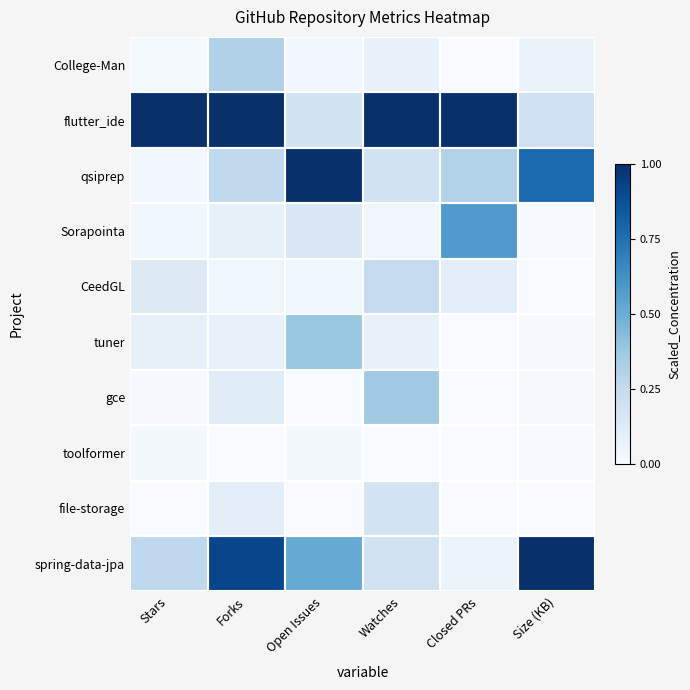

At Closed PRs, list the series in order from largest to smallest.

flutter_ide, Sorapointa, qsiprep, CeedGL, spring-data-jpa, College-Man, tuner, gce, toolformer, file-storage